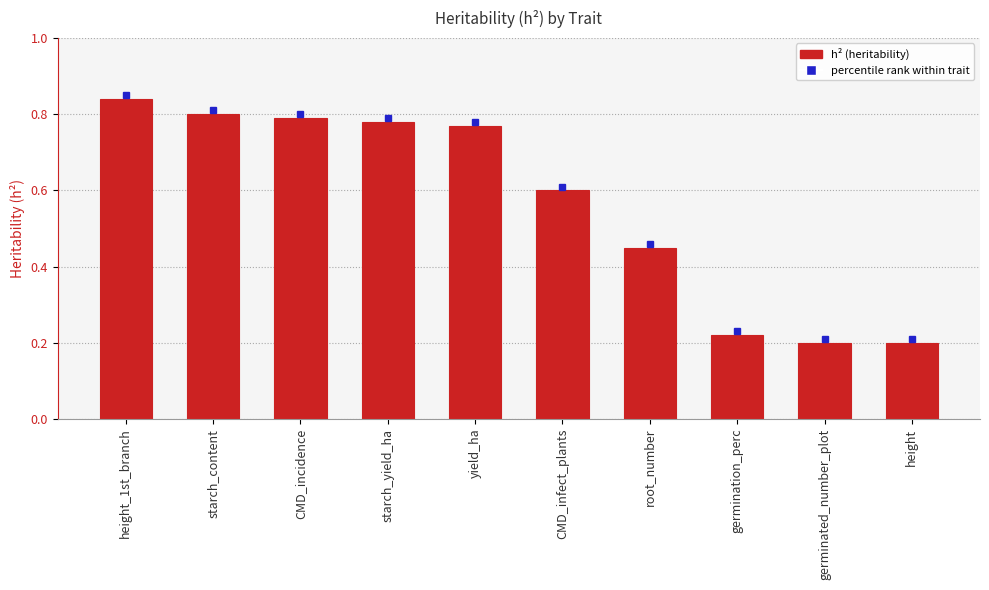

What is the label of the 8th bar from the right?

CMD_incidence